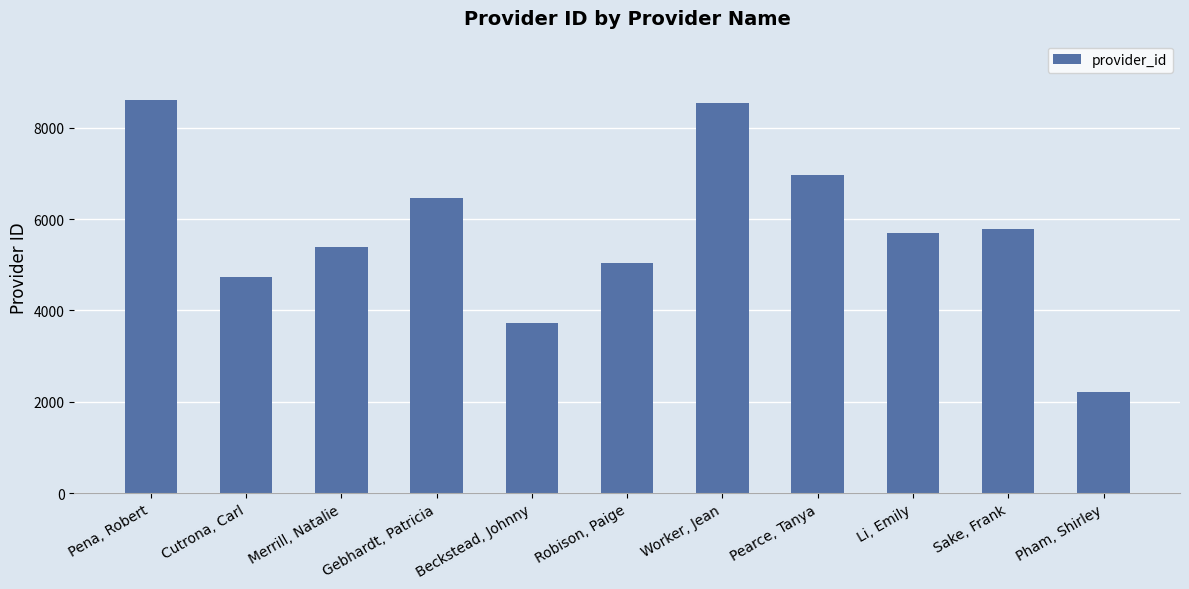

What is the sum of the values at Pham, Shirley and Beckstead, Johnny?

5921